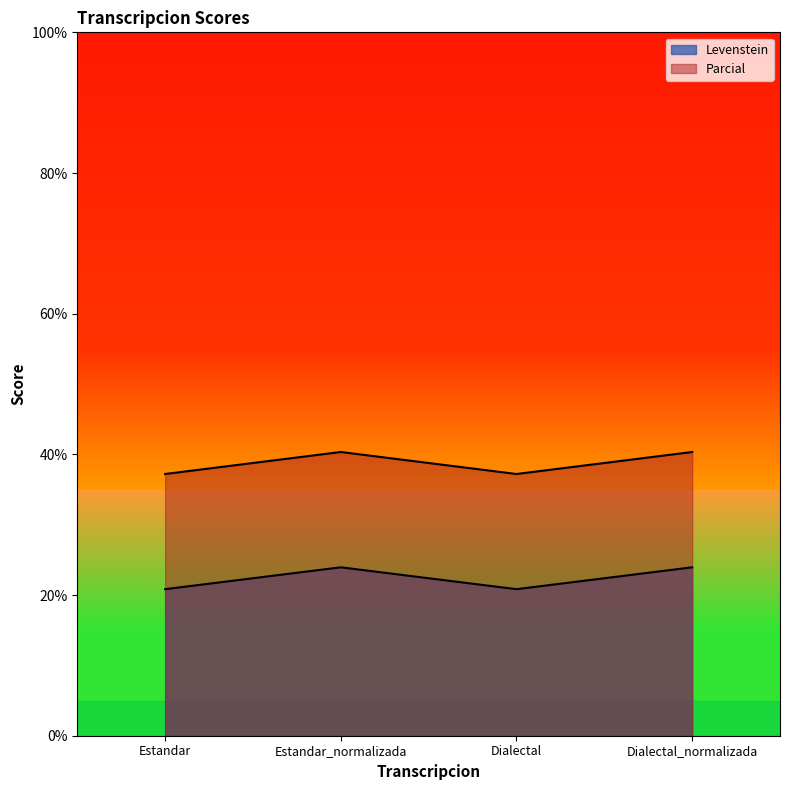

Which label corresponds to the largest value in the chart?

Estandar_normalizada